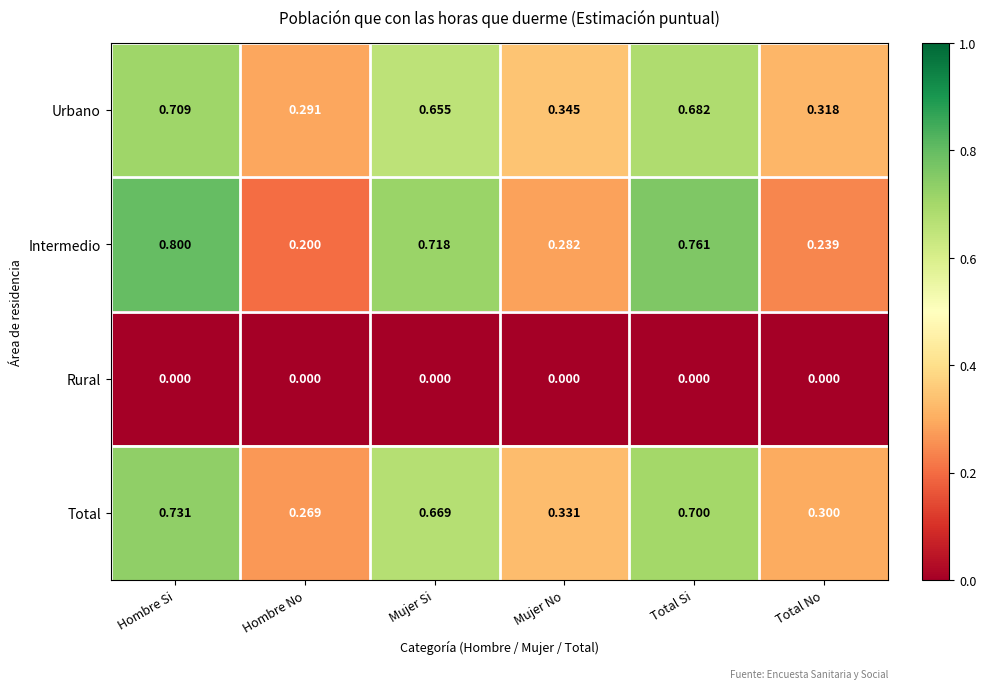

Where is Intermedio nearest to the value 0?

Hombre No